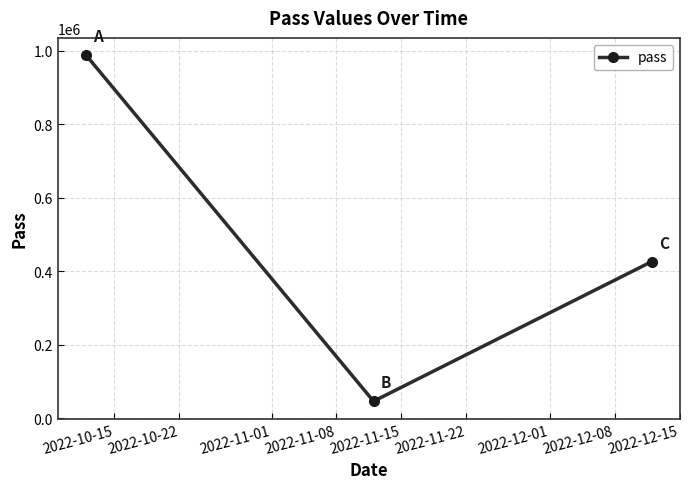

What is the difference between the maximum and second lowest values?

561583